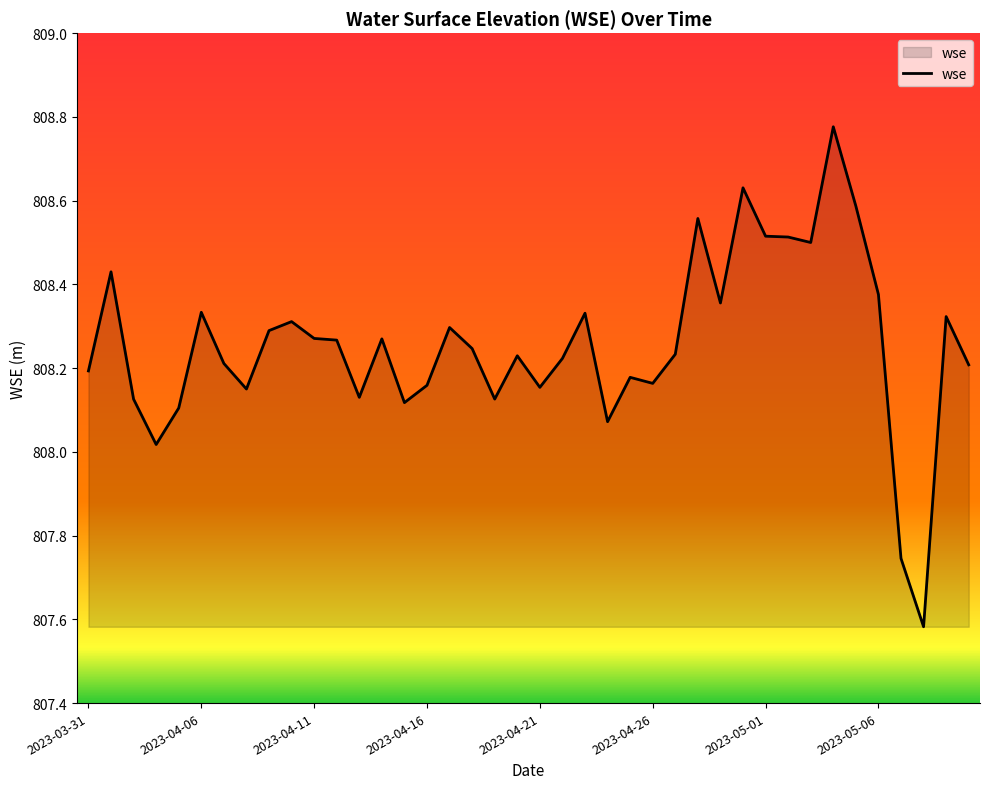

What is the difference between the maximum and minimum values?

1.2